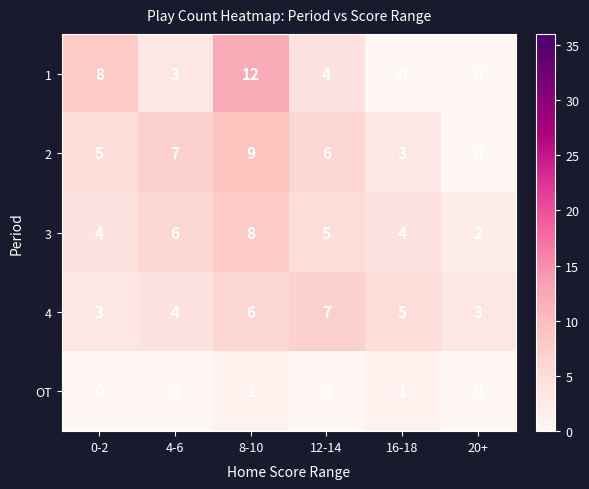

What is the sum of the 1 values at 8-10 and 20+?

12